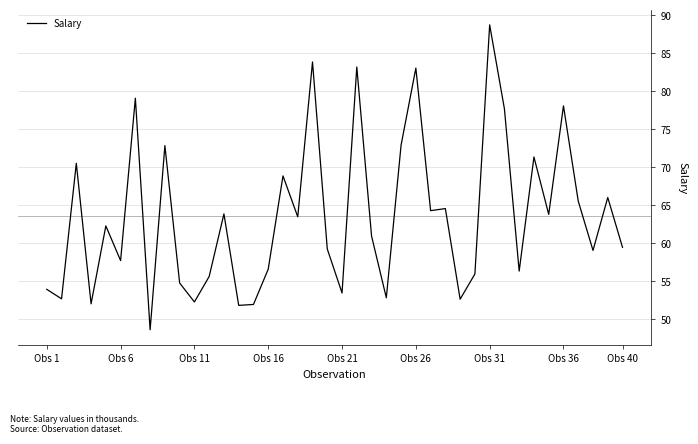

What is the smallest value displayed?

48.6